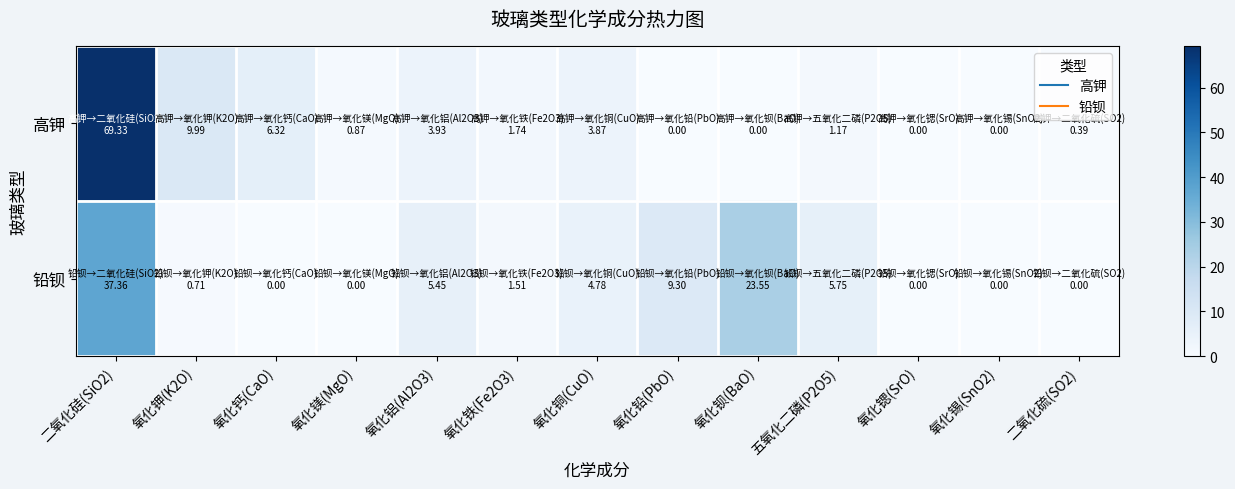

Which category has the lowest value across all series?

氧化铅(PbO)